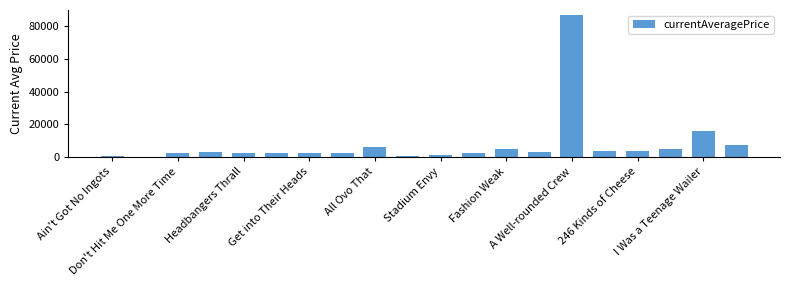

What is the sum of all values?

156850.3